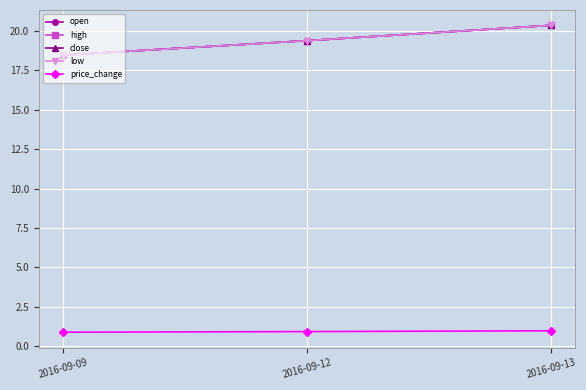

Which series has the largest total across all categories?

open